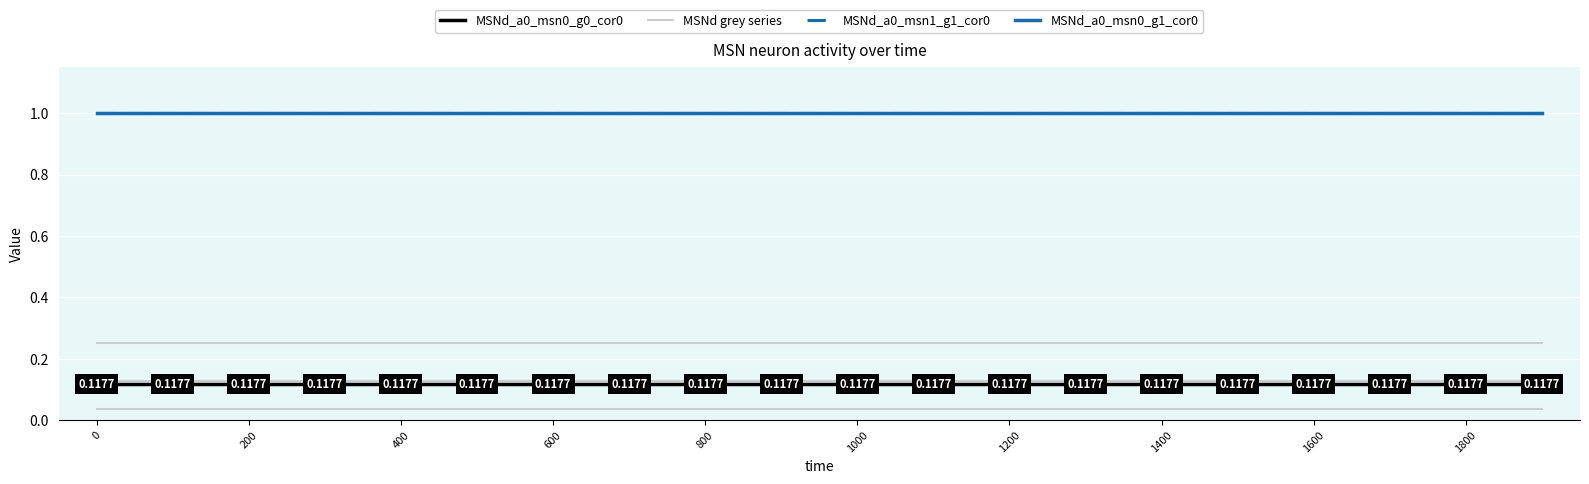

How many lines are shown in the chart?

6